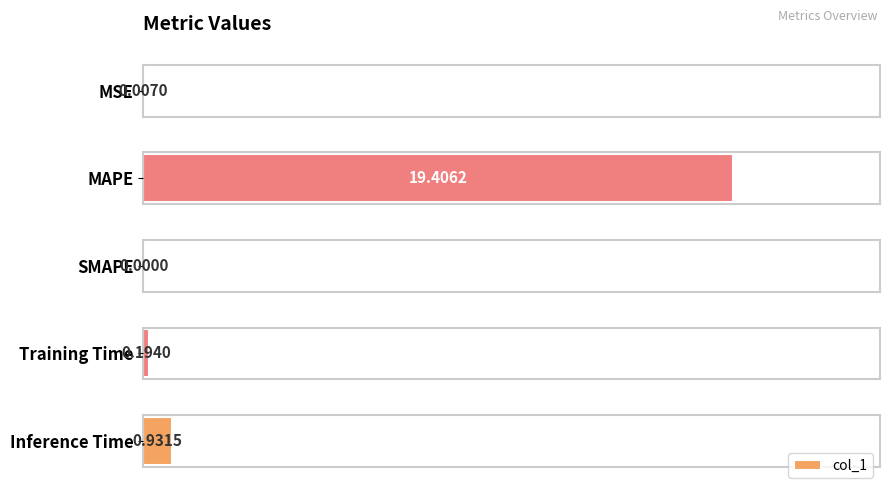

What is the sum of all values?

20.5